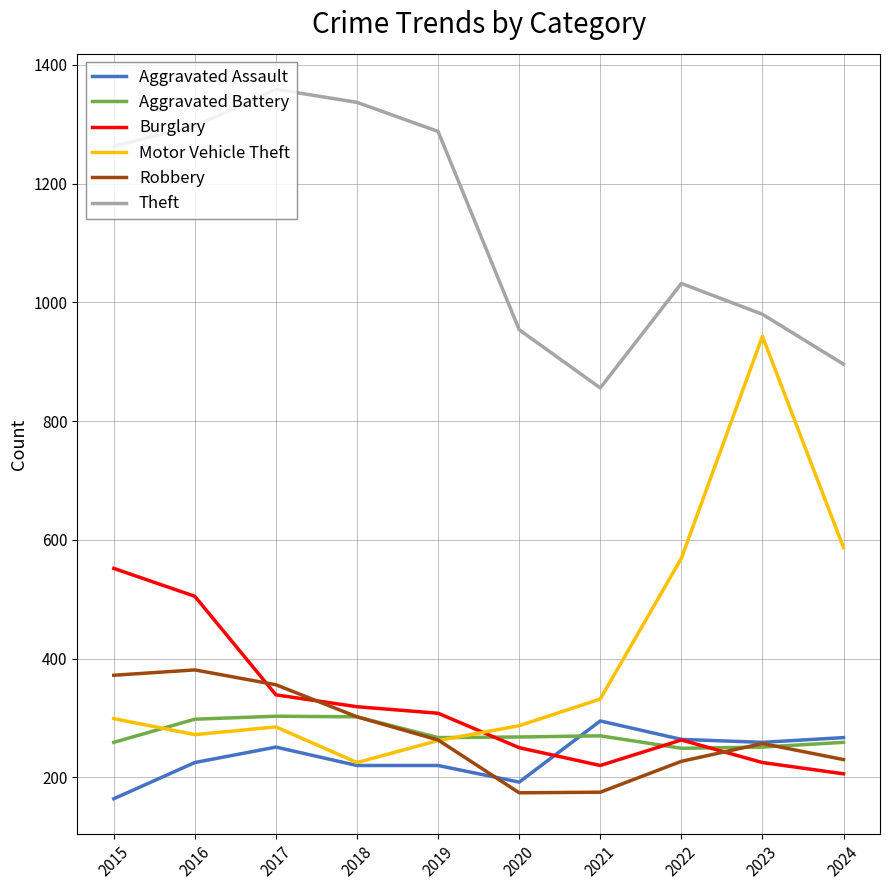

Which series has the largest range (max minus min)?

Motor Vehicle Theft